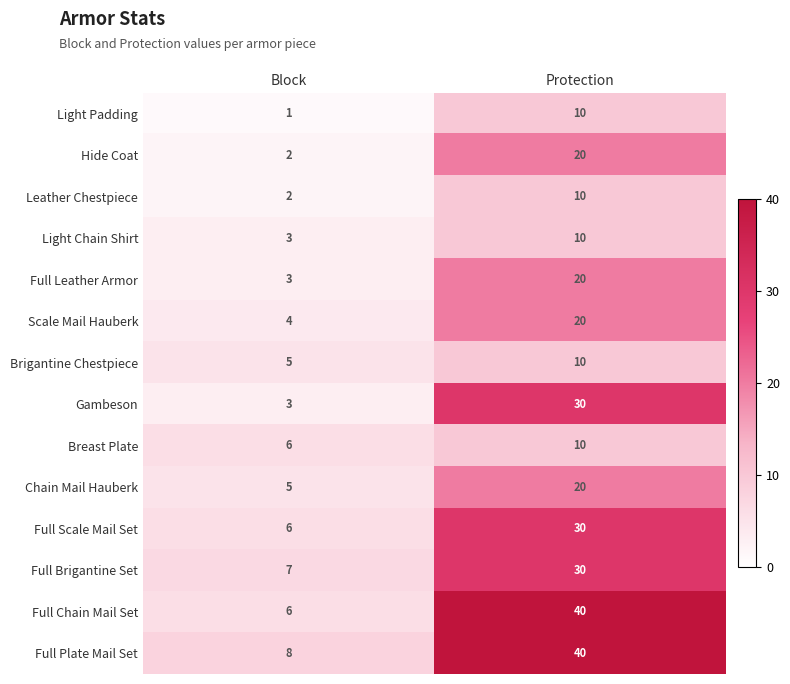

Count the number of categories in the chart.

2